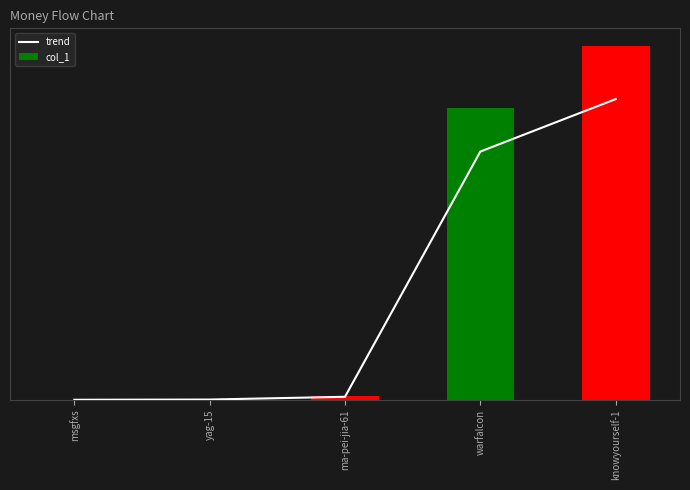

Reading right to left, list all the values displayed in this chart.

trend: 673668.3	556120.2	6669.9	521.9	2.5
col_1: 792551.0	654259.0	7847.0	614.0	3.0